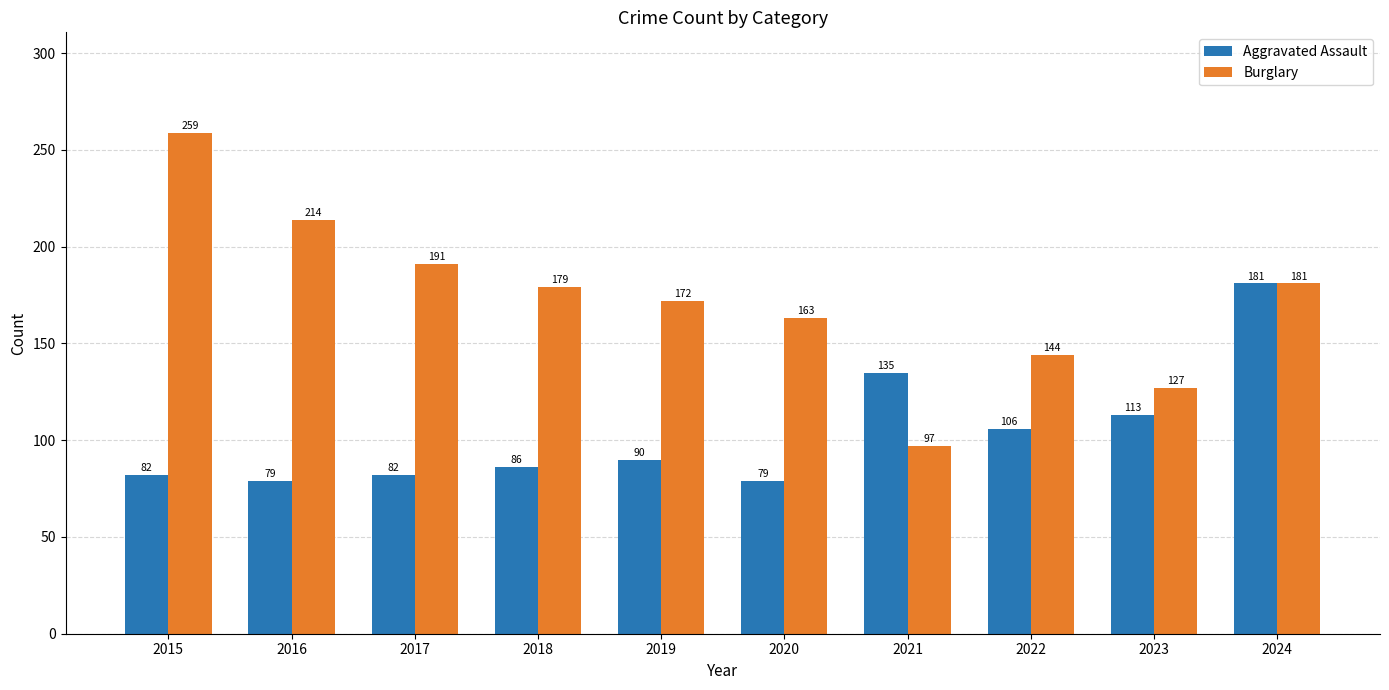

True or false: Aggravated Assault has a value of 72 at 2023.

False